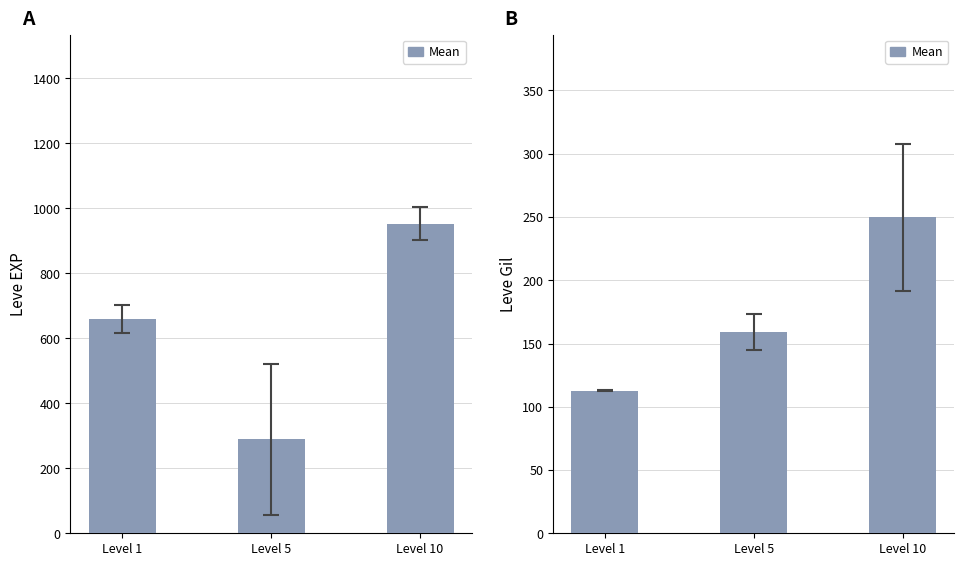

What is the difference between the maximum and second lowest values?

90.3